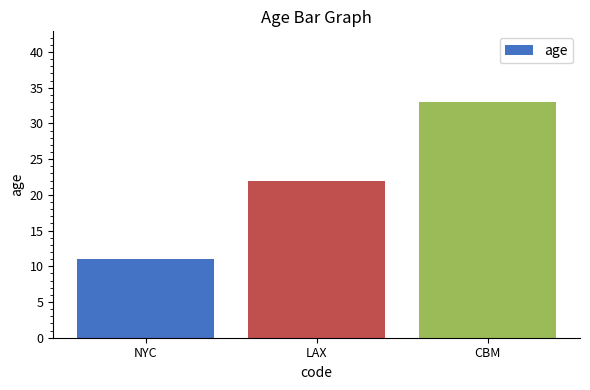

What is the greatest value displayed?

33